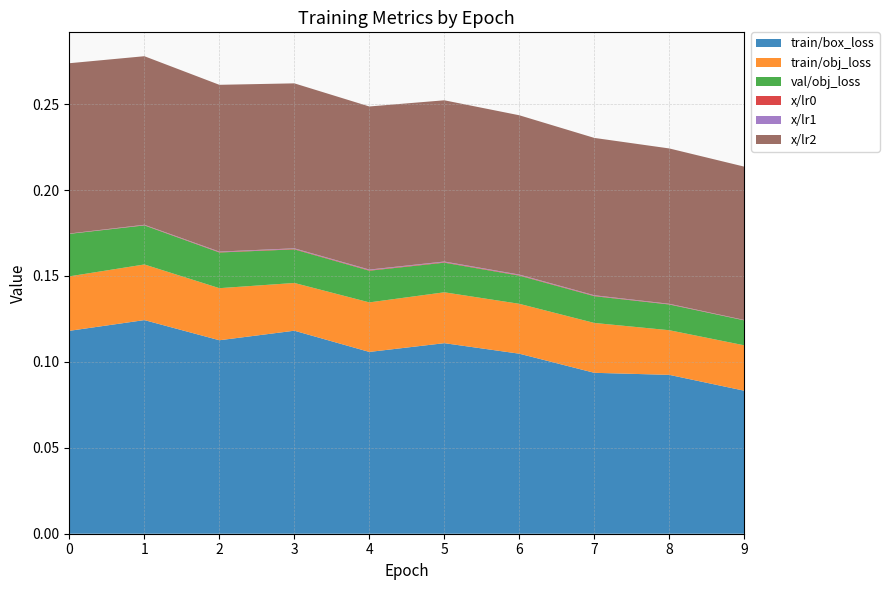

Reading left to right, transcribe all the data shown in this chart.

train/box_loss: 0.1	0.1	0.1	0.1	0.1	0.1	0.1	0.1	0.1	0.1
train/obj_loss: 0.0	0.0	0.0	0.0	0.0	0.0	0.0	0.0	0.0	0.0
val/obj_loss: 0.0	0.0	0.0	0.0	0.0	0.0	0.0	0.0	0.0	0.0
x/lr0: 0.0	0.0	0.0	0.0	0.0	0.0	0.0	0.0	0.0	0.0
x/lr1: 0.0	0.0	0.0	0.0	0.0	0.0	0.0	0.0	0.0	0.0
x/lr2: 0.1	0.1	0.1	0.1	0.1	0.1	0.1	0.1	0.1	0.1